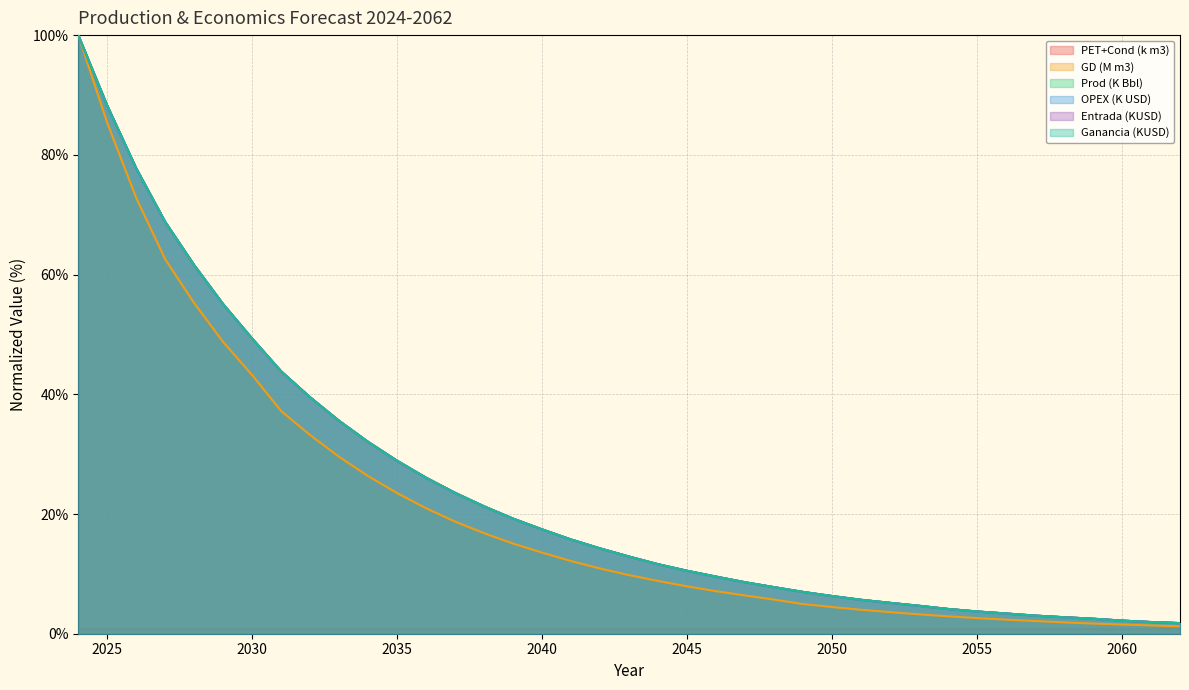

How many lines are shown in the chart?

6